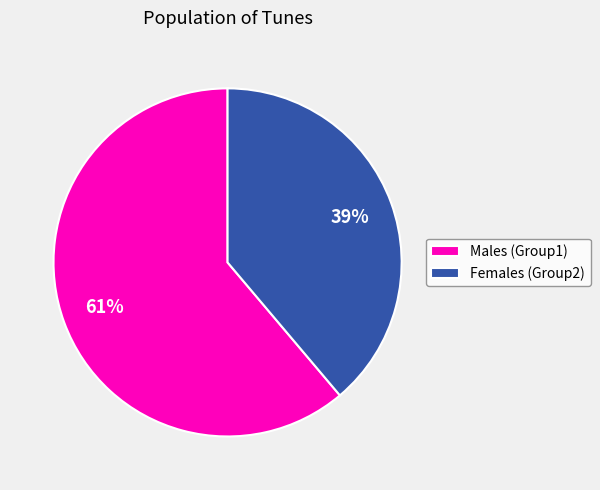

Is there any slice that represents more than half of the pie?

Yes